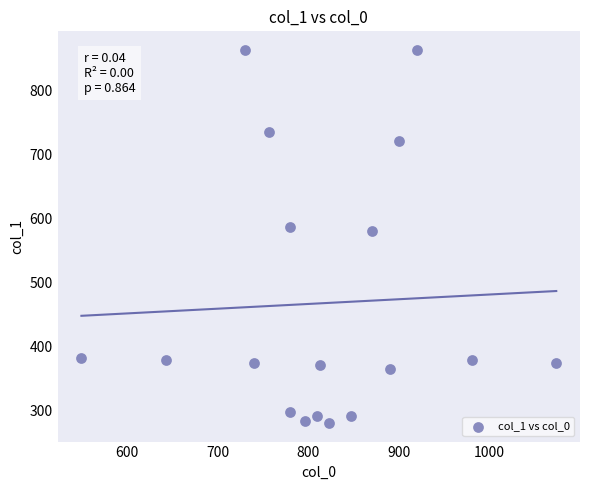

What is the range of Y values (max minus min)?

583.9